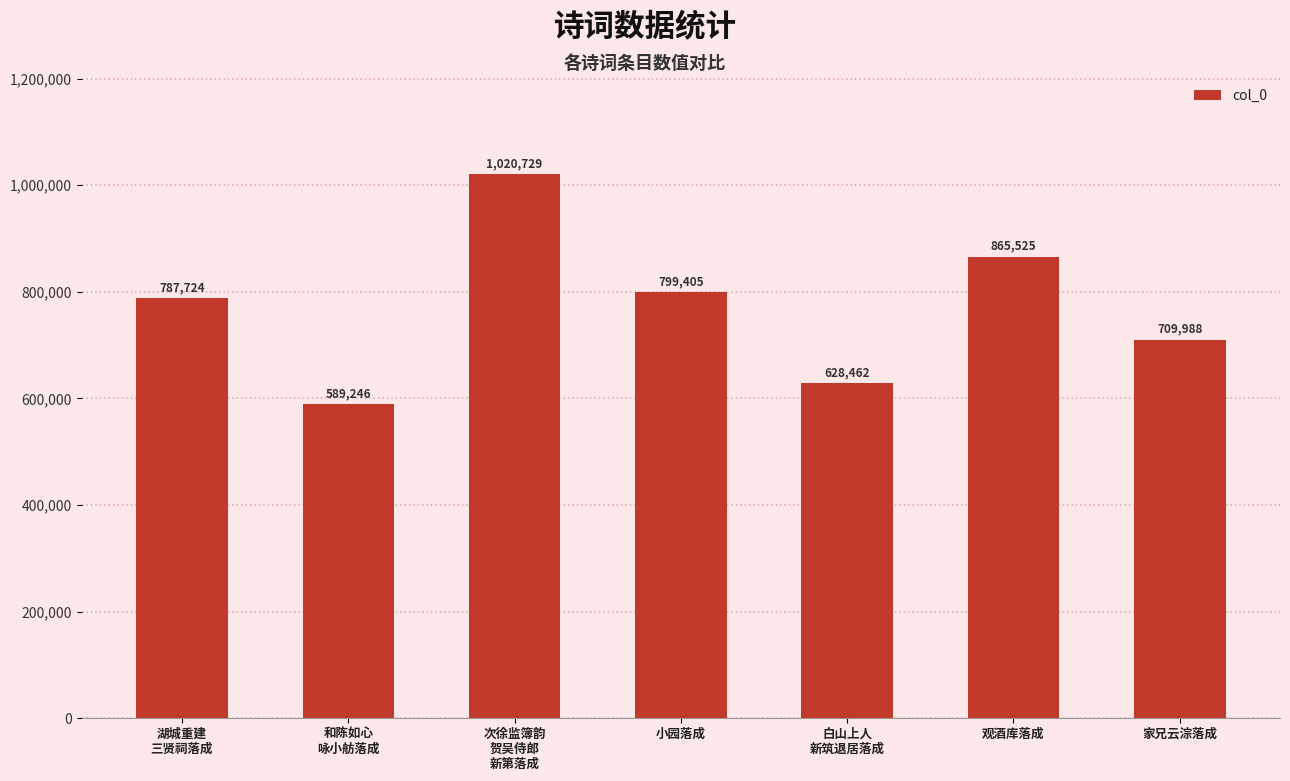

Count the number of data series in this chart.

1